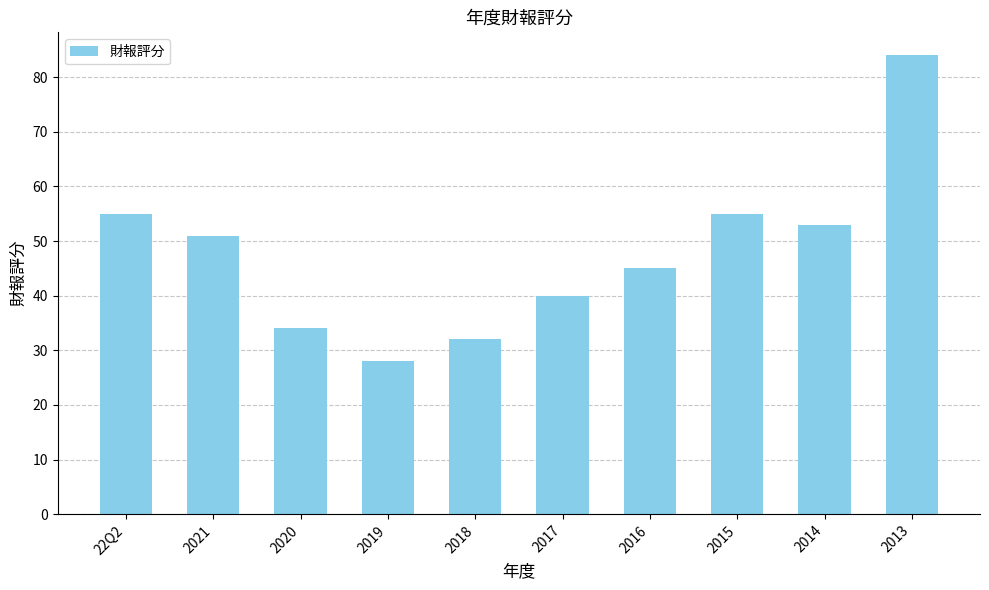

Reading left to right, list all the values displayed in this chart.

22Q2=55	2021=51	2020=34	2019=28	2018=32	2017=40	2016=45	2015=55	2014=53	2013=84